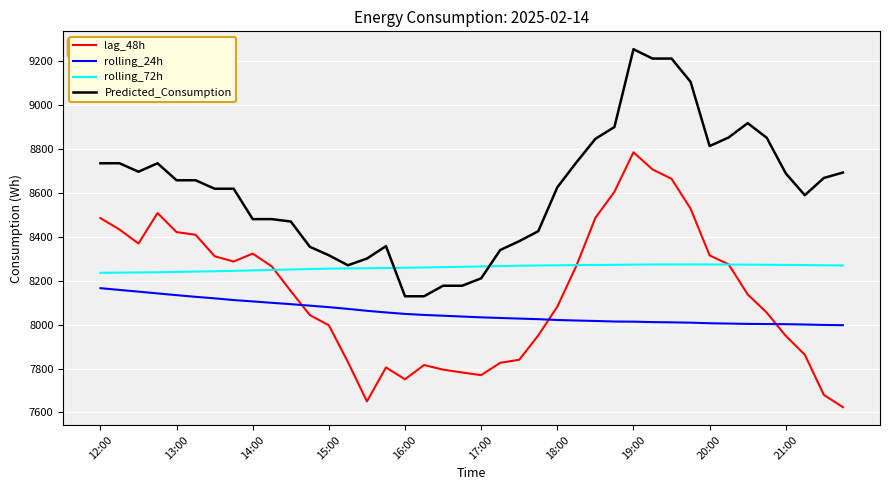

True or false: rolling_24h and Predicted_Consumption cross at least once.

False